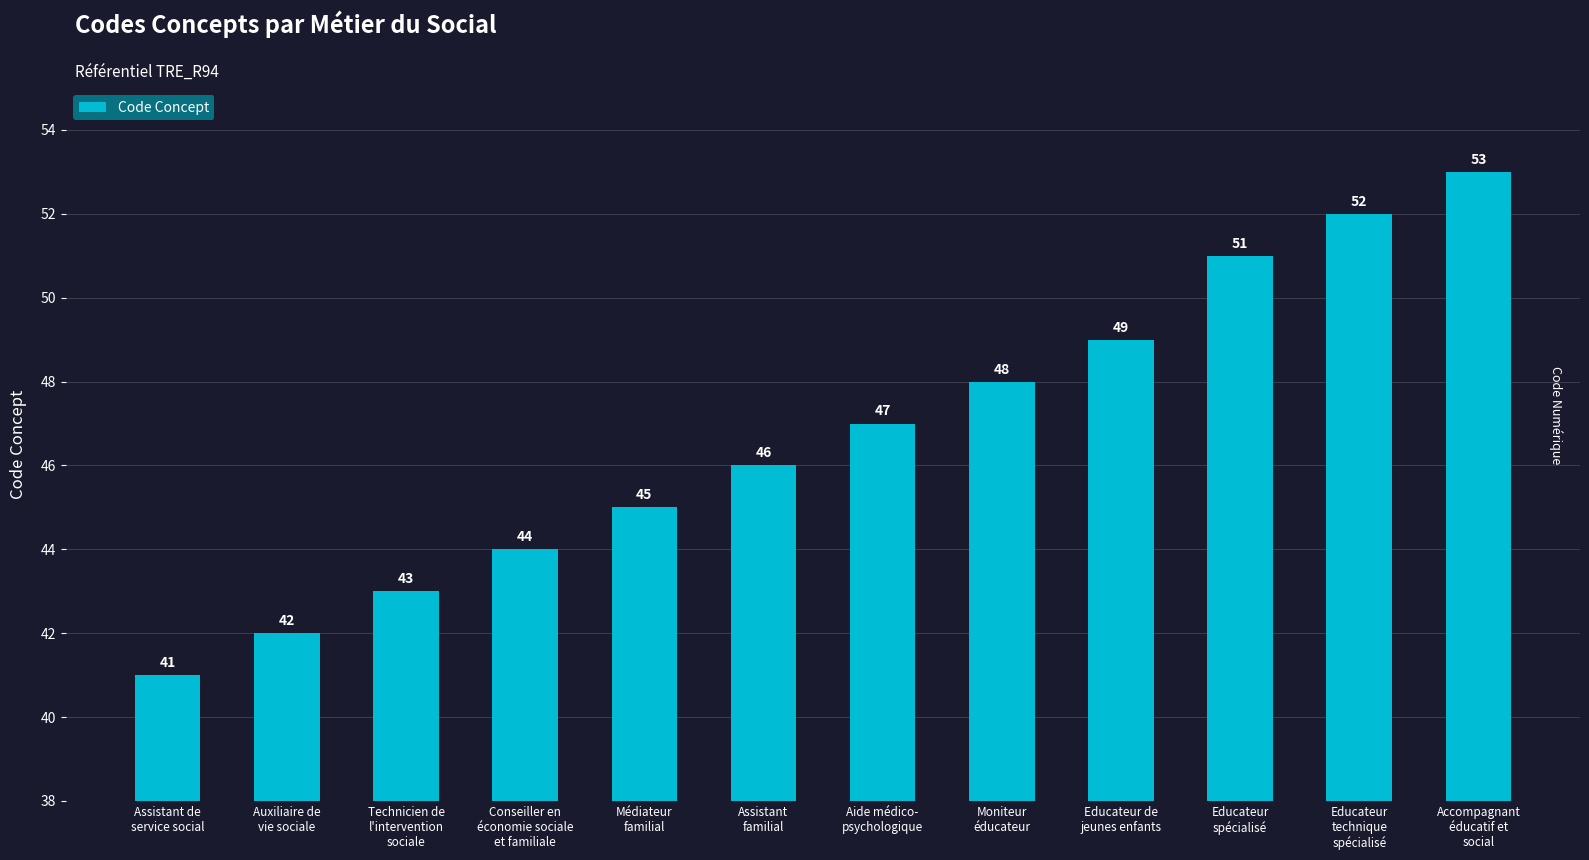

List the labels in order of value, largest first.

Accompagnant
éducatif et
social, Educateur
technique
spécialisé, Educateur
spécialisé, Educateur de
jeunes enfants, Moniteur
éducateur, Aide médico-
psychologique, Assistant
familial, Médiateur
familial, Conseiller en
économie sociale
et familiale, Technicien de
l'intervention
sociale, Auxiliaire de
vie sociale, Assistant de
service social